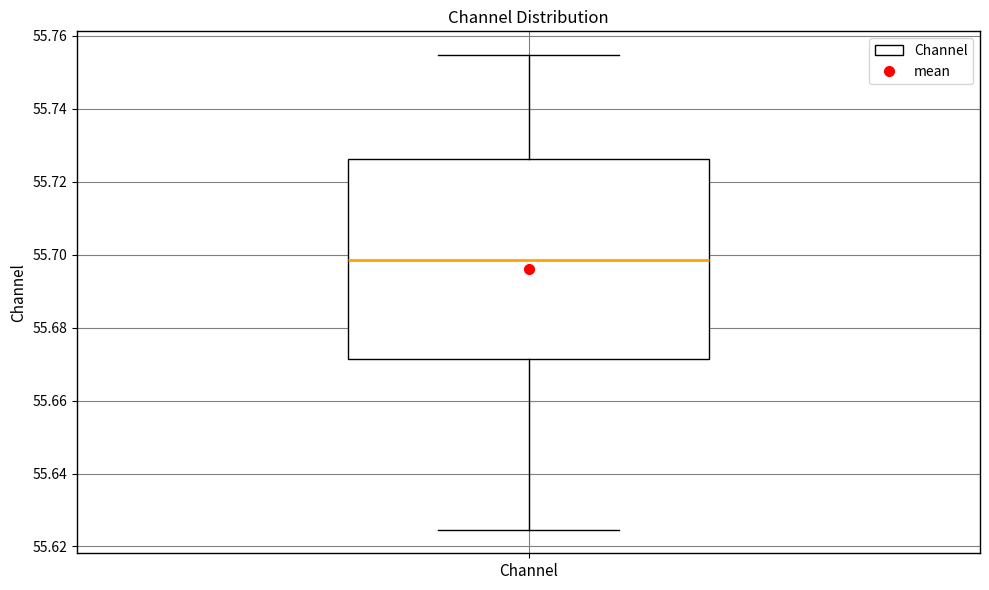

Where does the upper whisker of the box for Channel end on the y-axis? The values are not printed on the chart, so give them approximately, as read against the axis.

55.754